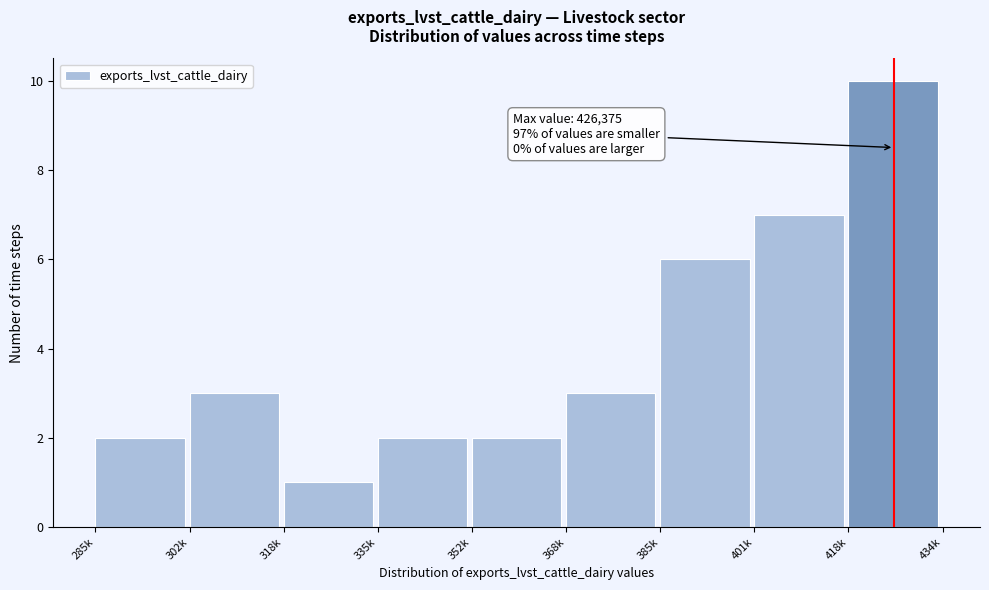

Reading left to right, what are all the values shown in this chart?

2	3	1	2	2	3	6	7	10